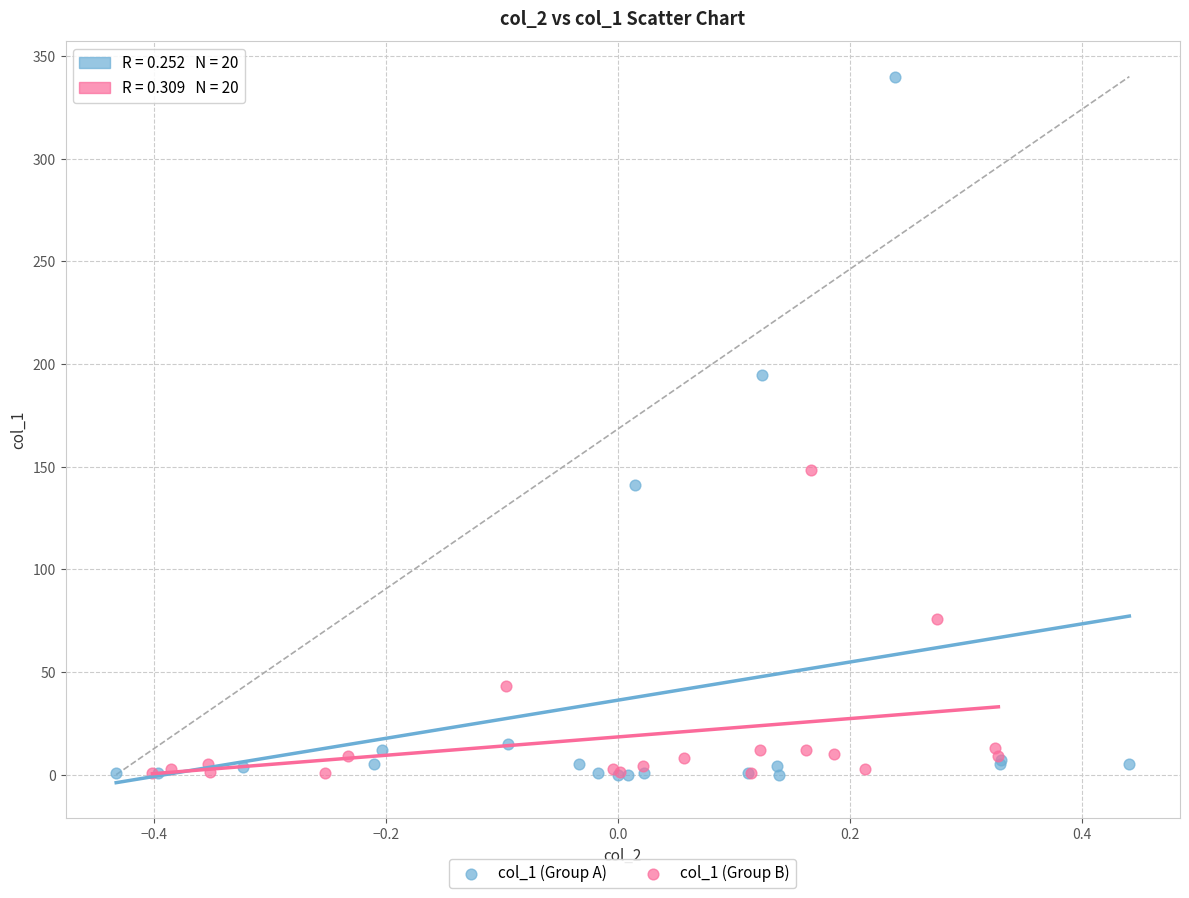

Which series has the widest spread of Y values?

col_1 (Group A)